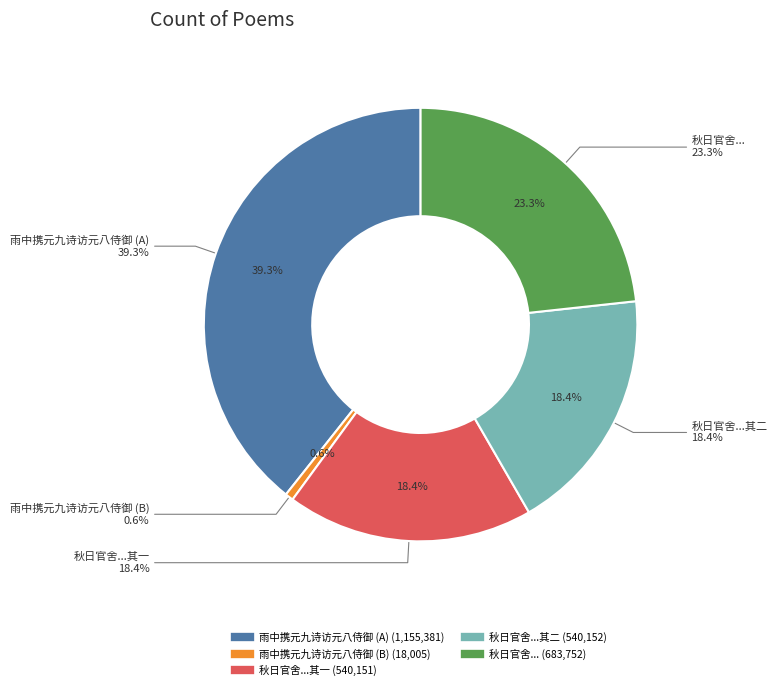

Which has a higher value, 雨中携元九诗访元八侍御 or 秋日官舍无事携元白长庆集阅一遍题此二绝句后置之箧中矣?

雨中携元九诗访元八侍御